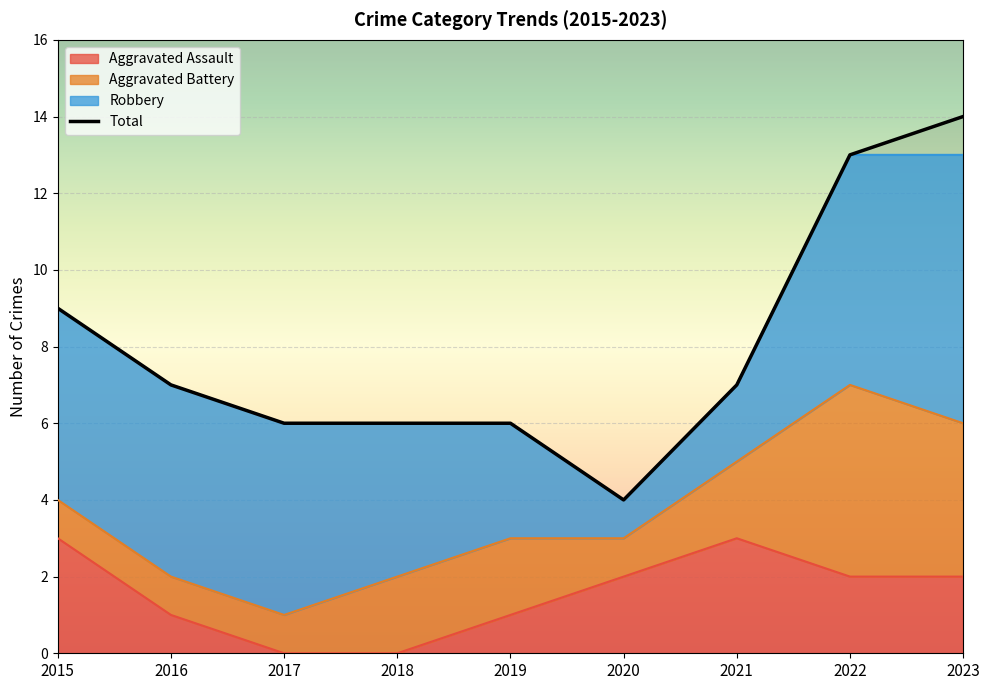

What is the minimum value shown in the chart?

4